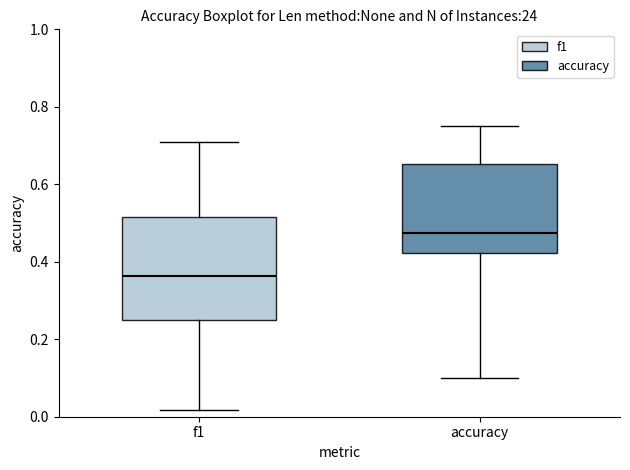

Reading left to right, read every box against the y-axis: the position of its median line, the range the box covers, and the ends of its whiskers. The values are not printed on the chart, so give them approximately, as read against the axis.

f1: median 0.36, box 0.26 to 0.52, whiskers 0.02 to 0.70
accuracy: median 0.48, box 0.42 to 0.66, whiskers 0.10 to 0.76